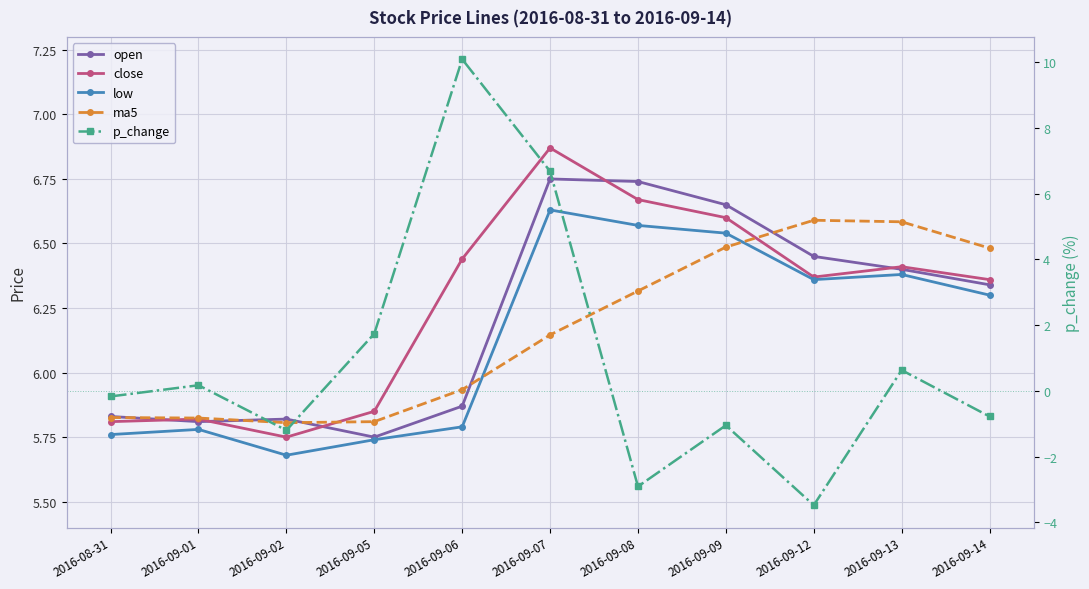

Which series has the widest spread of values?

p_change